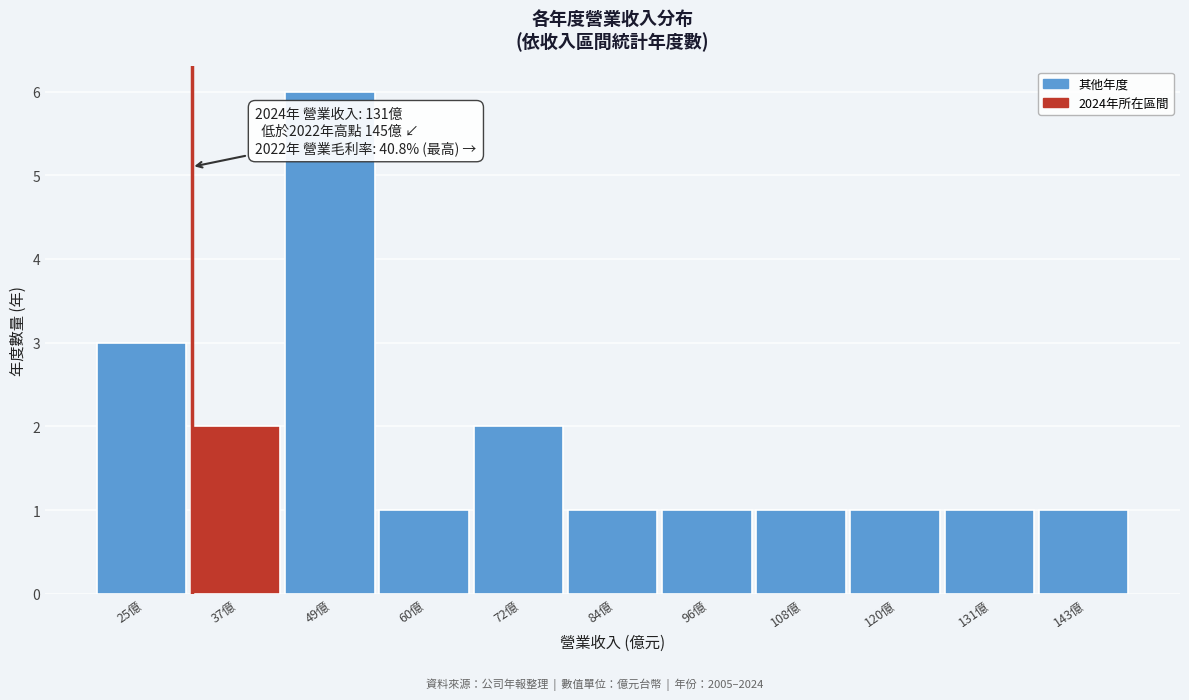

Reading left to right, list all the values displayed in this chart.

25億=3	37億=2	49億=6	60億=1	72億=2	84億=1	96億=1	108億=1	120億=1	131億=1	143億=1